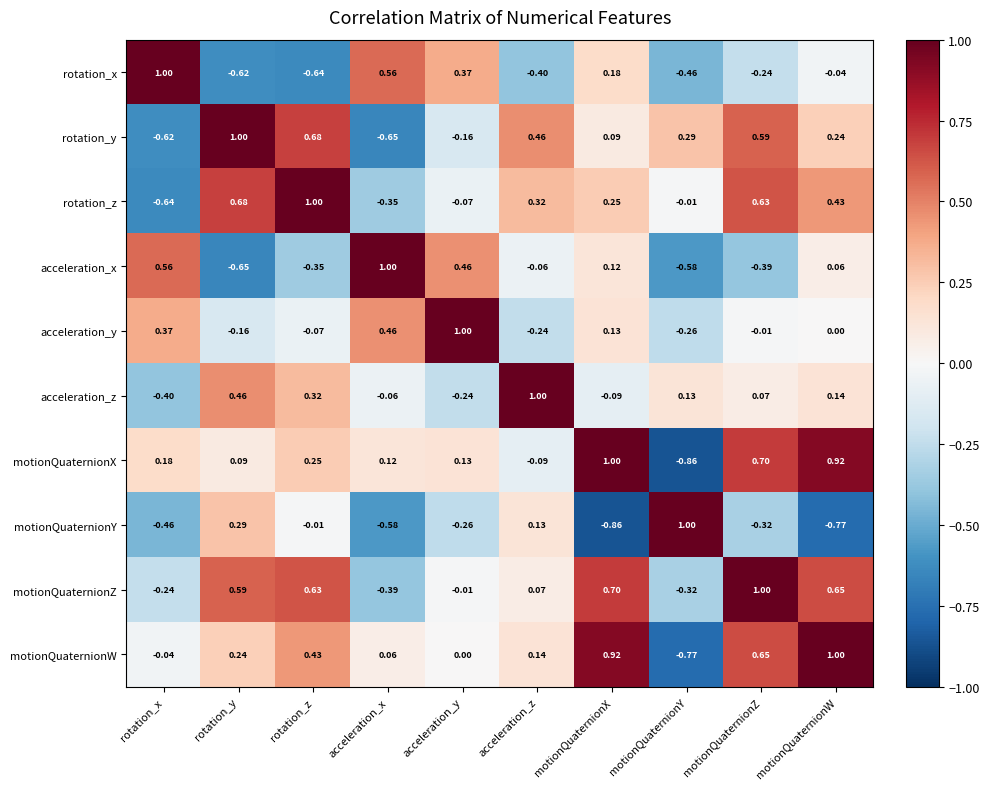

Which series has the largest total across all categories?

motionQuaternionZ